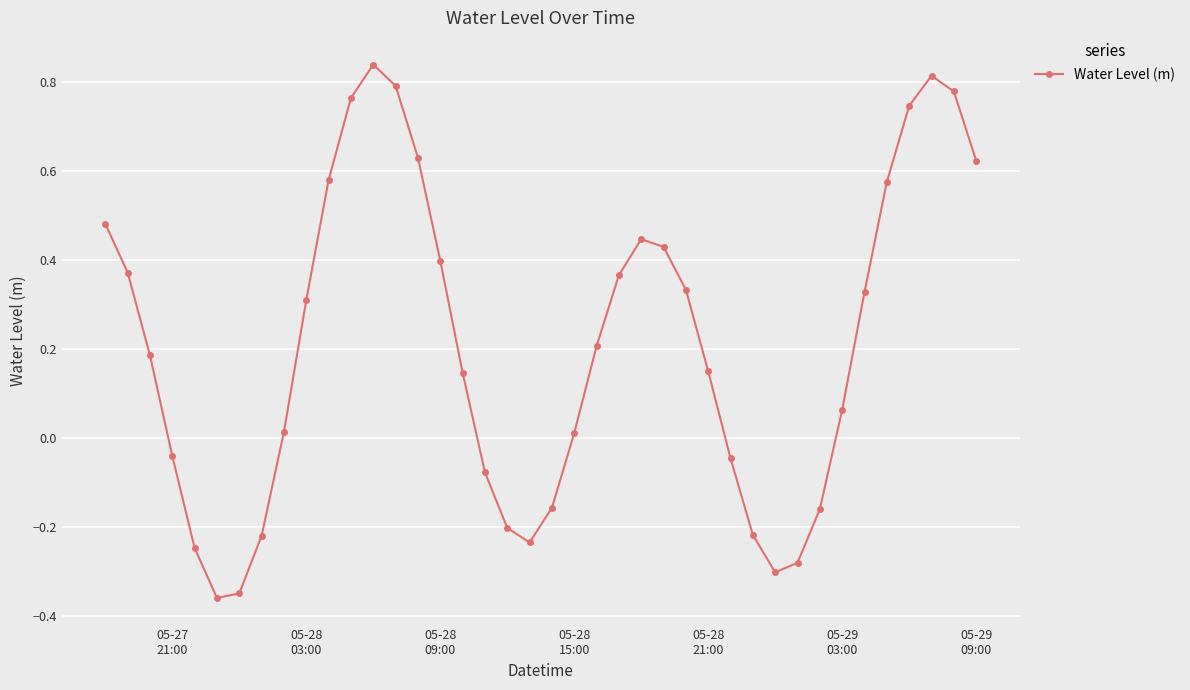

How many points are lower than both their immediate neighbors (excluding endpoints)?

3